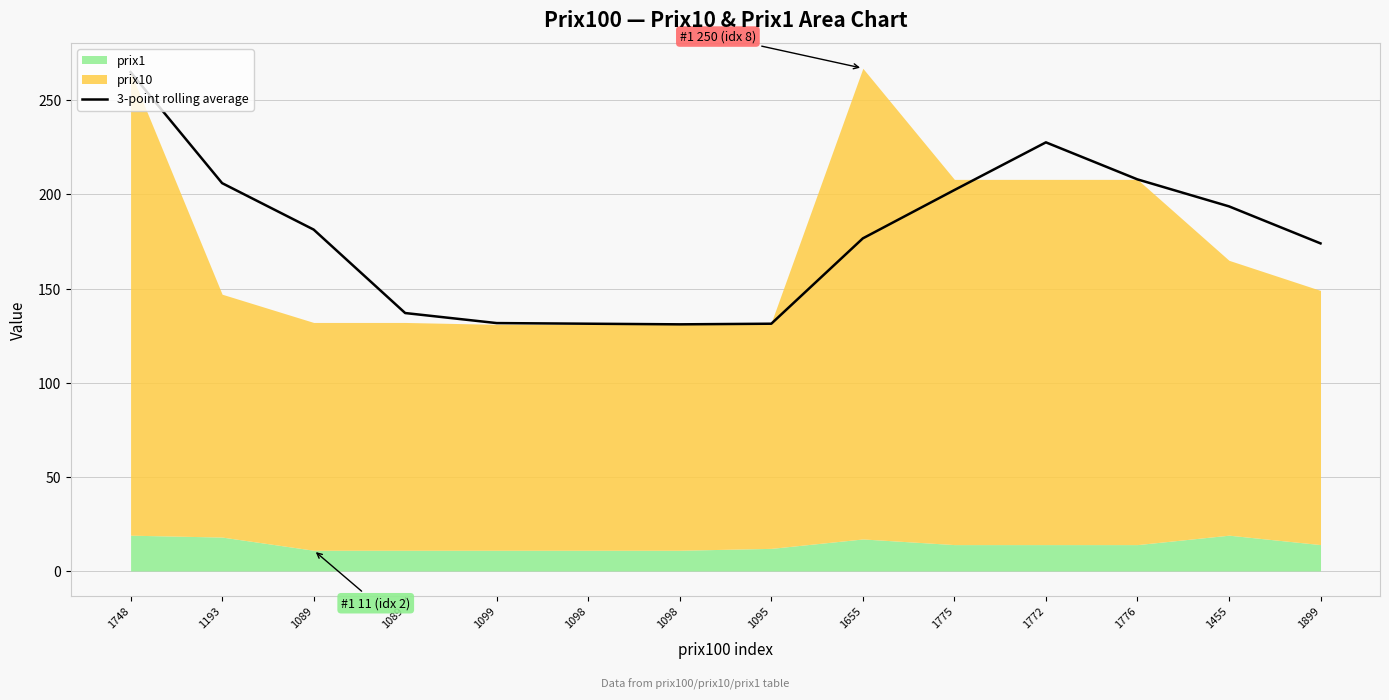

Read the value at 1655.

176.7